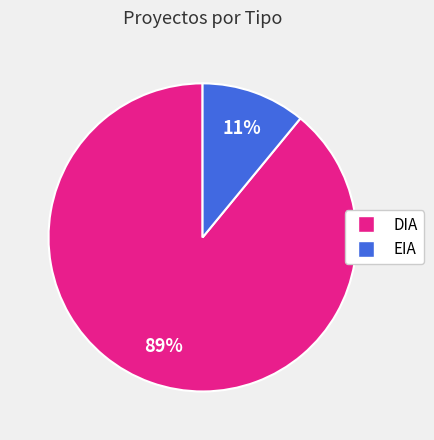

How many segments does this pie chart have?

2